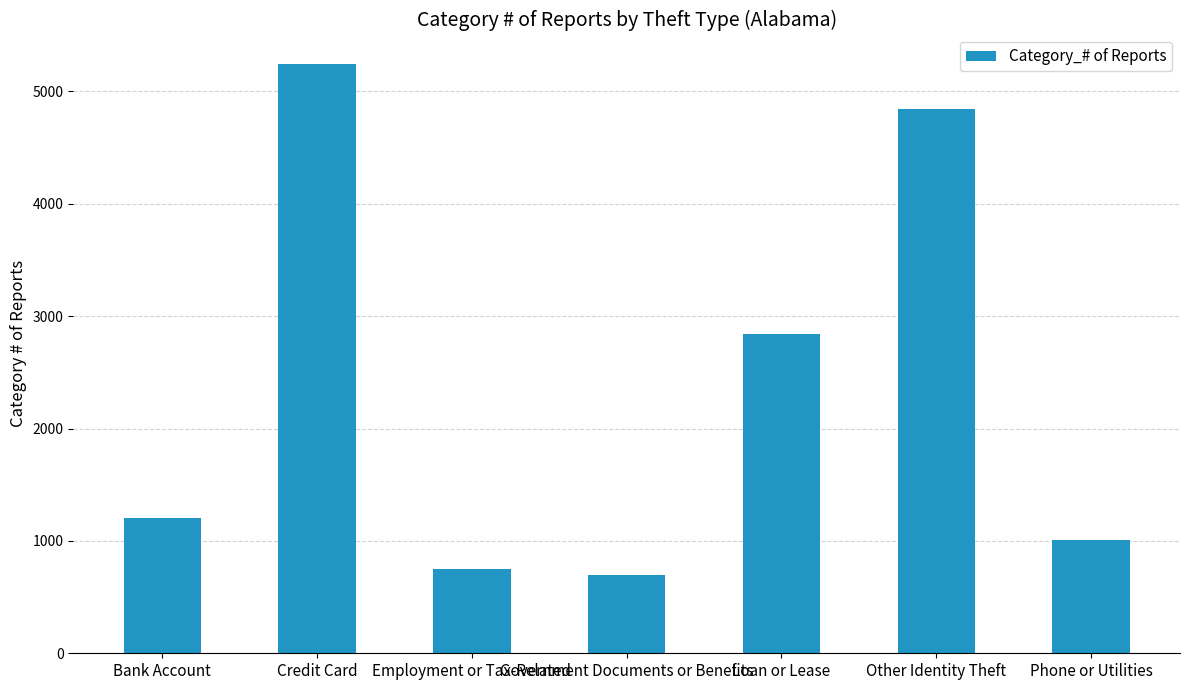

How many distinct data groups are displayed?

1